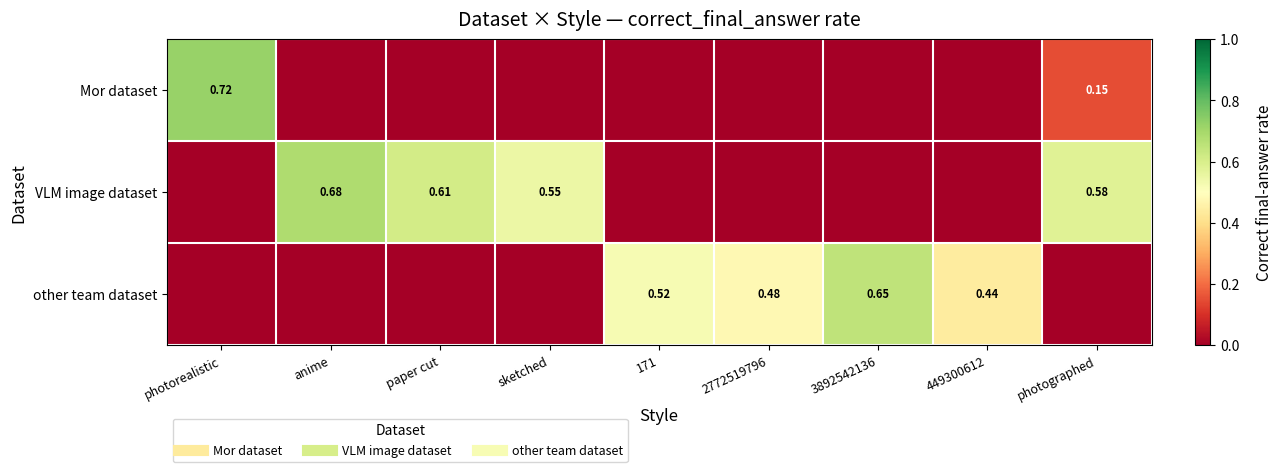

Which series has the widest spread of values?

Mor dataset